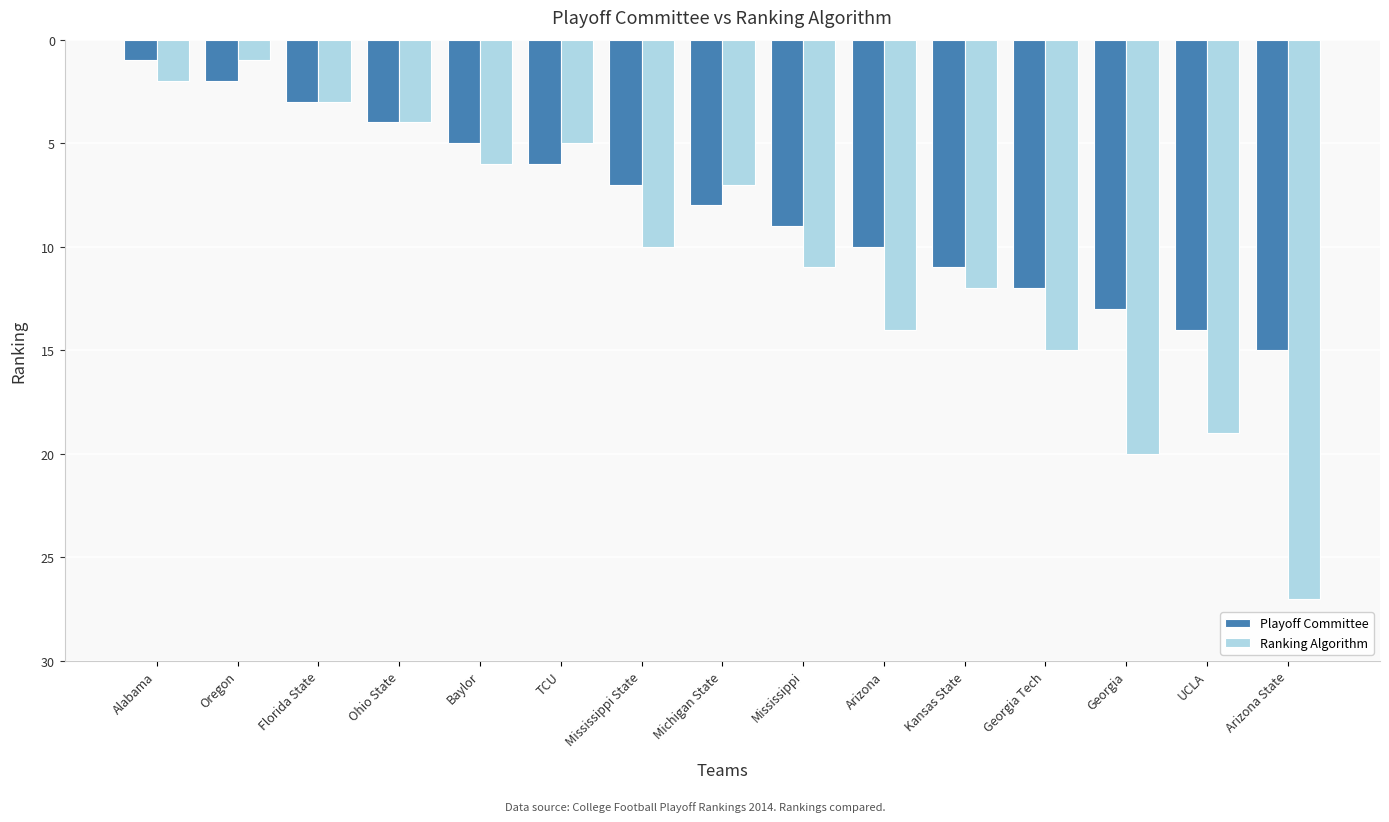

The value of Playoff Committee at TCU is 9. True or false?

False